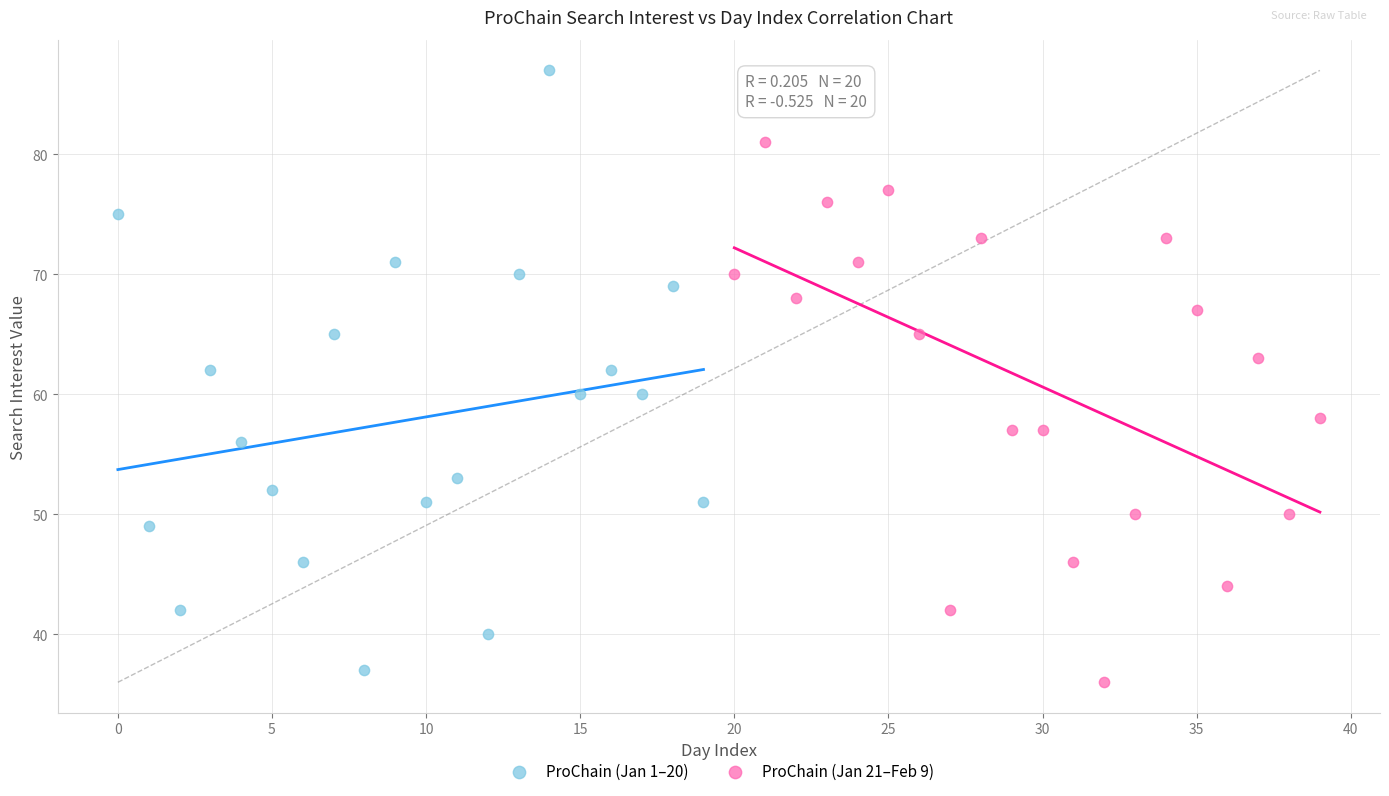

Which series contains the highest Y value?

ProChain (Jan 1–20)